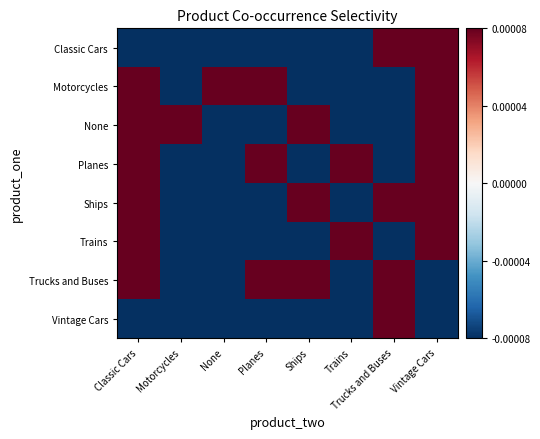

Reading left to right, what are all the values shown in this chart?

Classic Cars: Classic Cars=-0.1	Motorcycles=-0.0	None=-0.0	Planes=-0.1	Ships=-0.0	Trains=-0.0	Trucks and Buses=0.1	Vintage Cars=0.2
Motorcycles: Classic Cars=0.2	Motorcycles=-0.1	None=0.1	Planes=0.1	Ships=-0.1	Trains=-0.1	Trucks and Buses=-0.1	Vintage Cars=0.1
None: Classic Cars=0.0	Motorcycles=0.1	None=-0.1	Planes=-0.1	Ships=0.1	Trains=-0.1	Trucks and Buses=-0.1	Vintage Cars=0.3
Planes: Classic Cars=0.1	Motorcycles=-0.1	None=-0.1	Planes=0.1	Ships=-0.1	Trains=0.0	Trucks and Buses=-0.1	Vintage Cars=0.3
Ships: Classic Cars=0.2	Motorcycles=-0.1	None=-0.1	Planes=-0.1	Ships=0.1	Trains=-0.1	Trucks and Buses=0.1	Vintage Cars=0.1
Trains: Classic Cars=0.4	Motorcycles=-0.1	None=-0.1	Planes=-0.1	Ships=-0.1	Trains=0.0	Trucks and Buses=-0.1	Vintage Cars=0.2
Trucks and Buses: Classic Cars=0.2	Motorcycles=-0.1	None=-0.0	Planes=0.0	Ships=0.1	Trains=-0.0	Trucks and Buses=0.0	Vintage Cars=-0.1
Vintage Cars: Classic Cars=-0.1	Motorcycles=-0.0	None=-0.0	Planes=-0.1	Ships=-0.0	Trains=-0.0	Trucks and Buses=0.1	Vintage Cars=-0.1